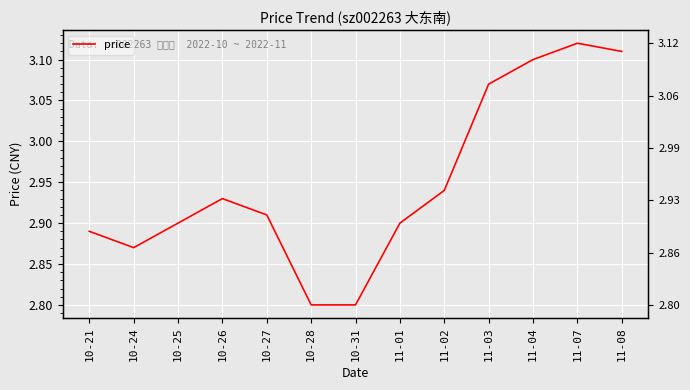

What position from the right is 10-25?

11